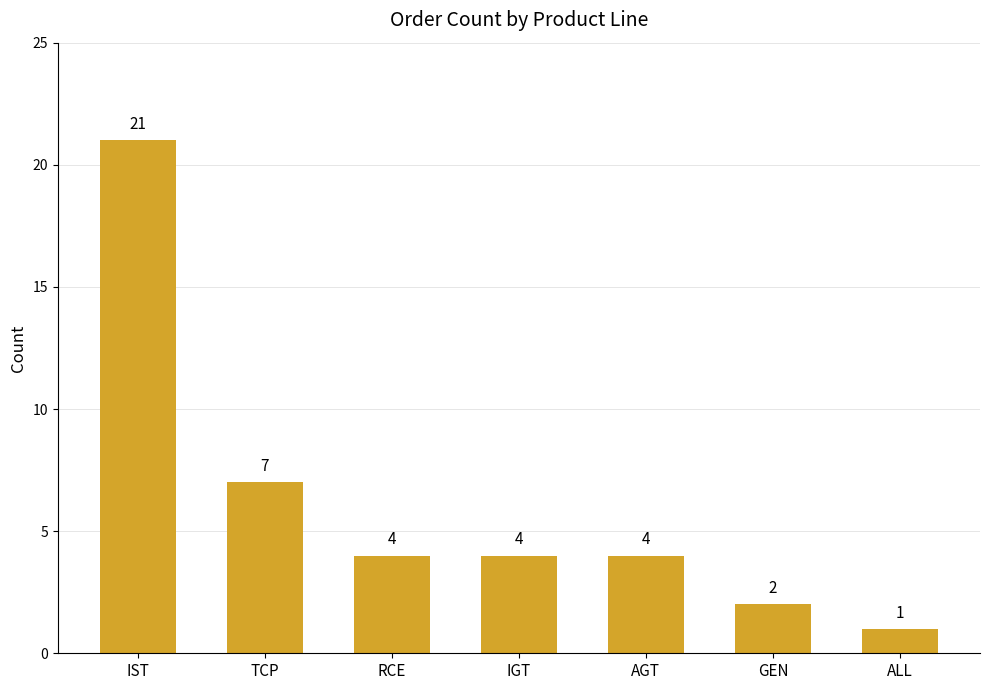

What is the difference between the second highest and second lowest values?

5